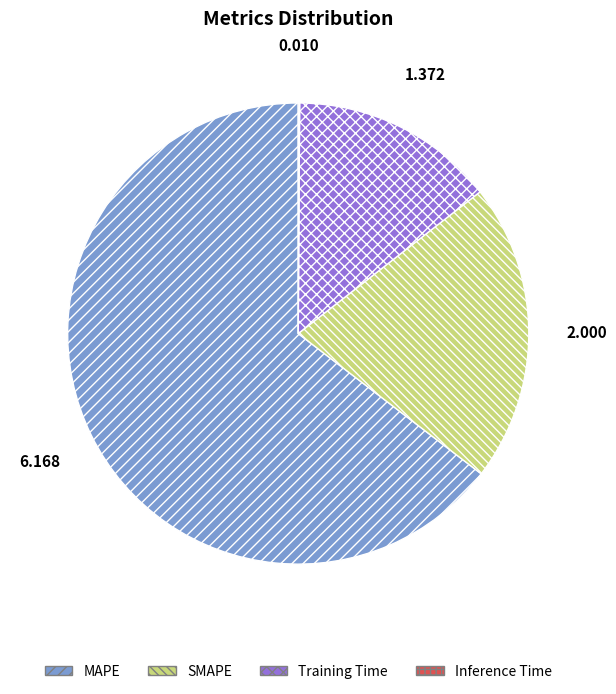

True or false: SMAPE accounts for 21% of the total.

True